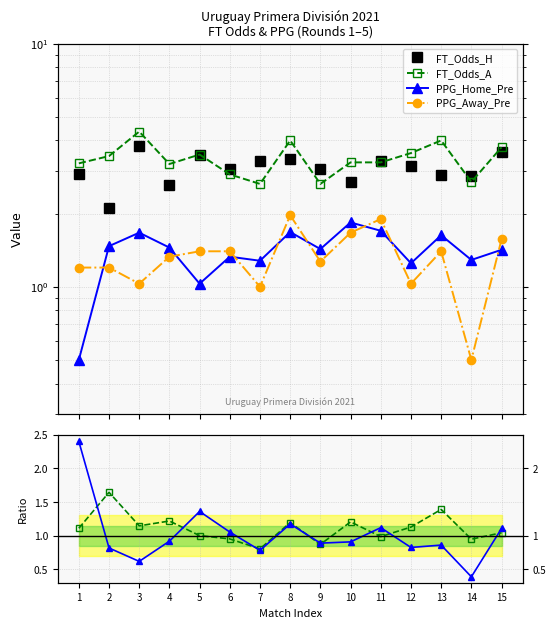

How many interior local valleys does the PPG_Away_Pre series have?

5